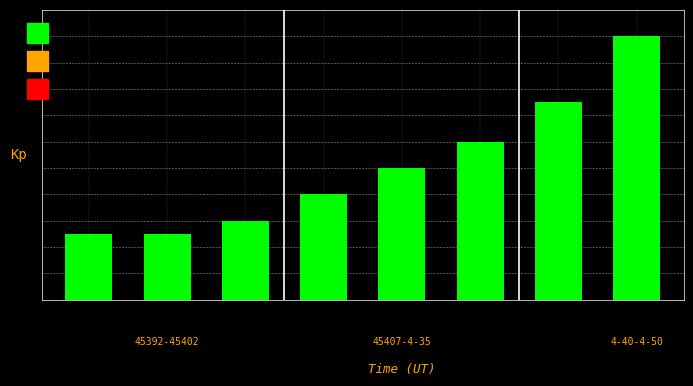

Are the bars grouped side by side (vs. stacked)?

No